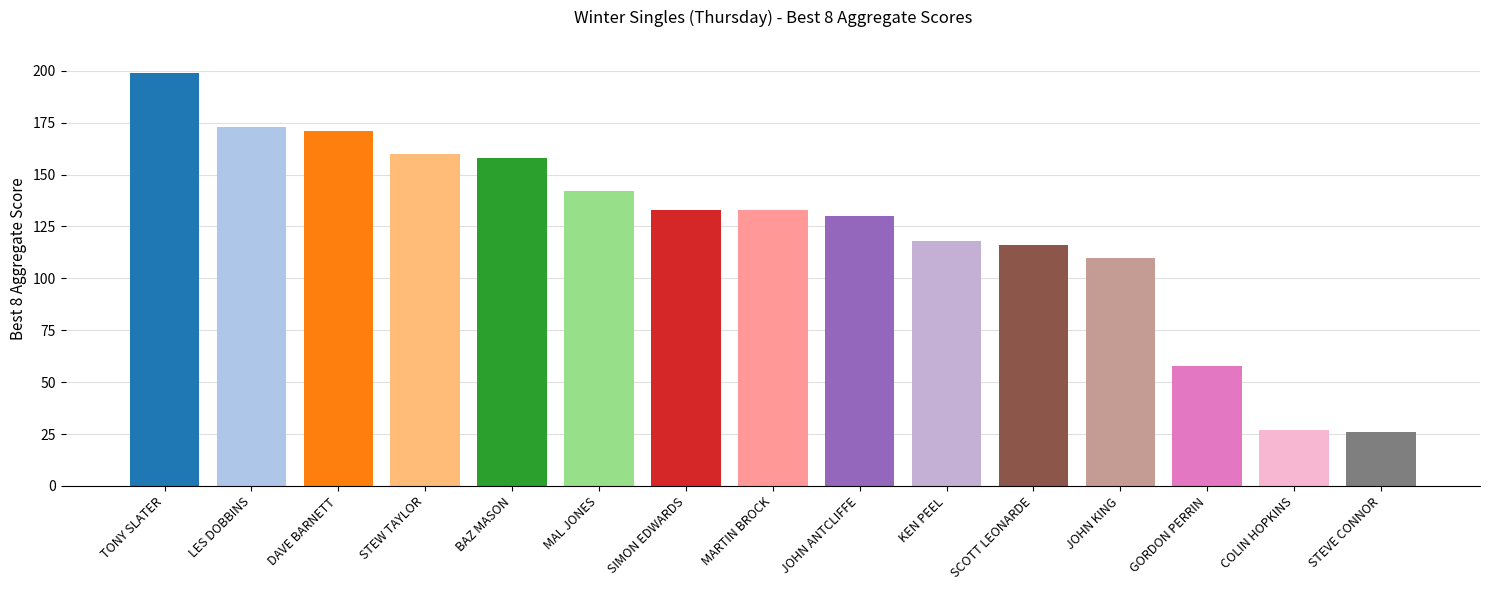

True or false: the data shows 183 at JOHN ANTCLIFFE.

False